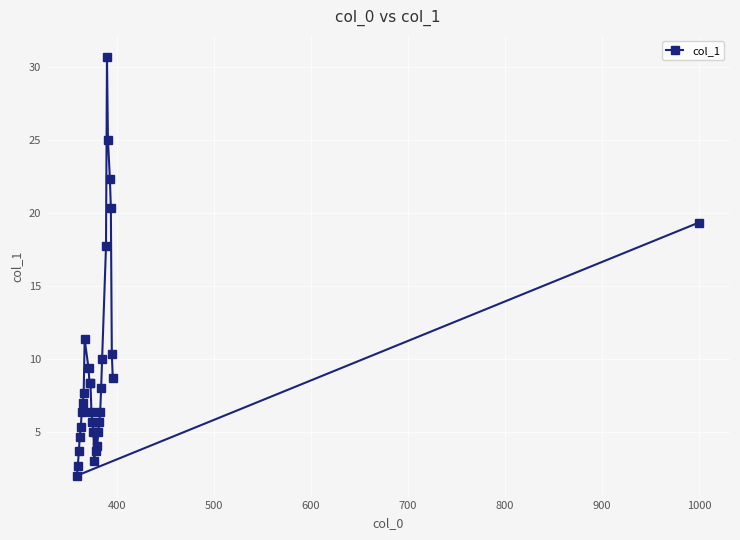

What is the difference between the maximum and minimum values?

28.7